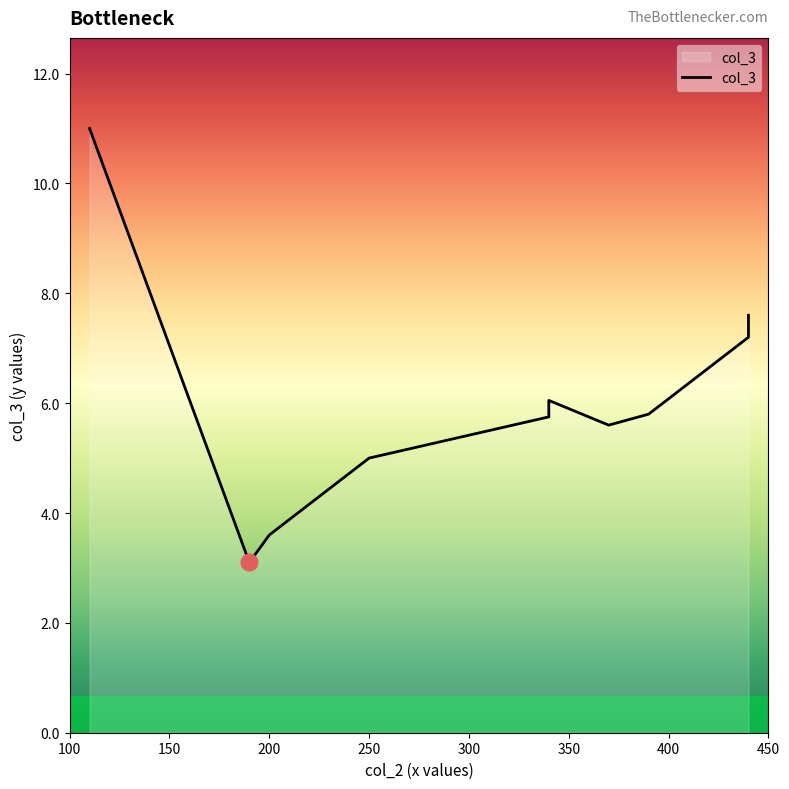

What is the average value?

6.2